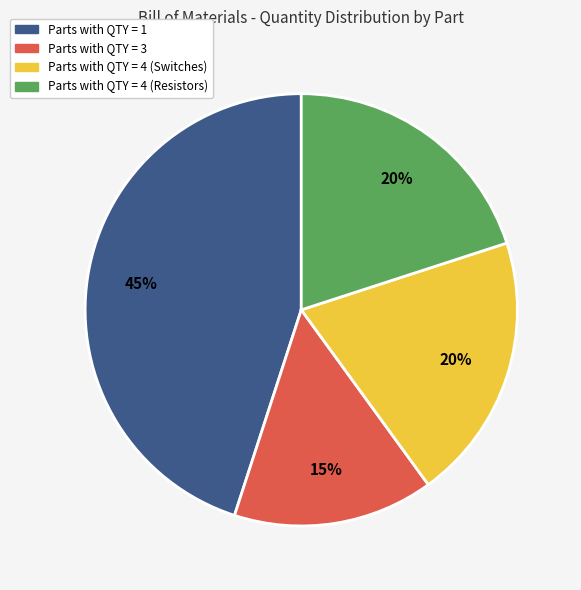

How many segments does this pie chart have?

4